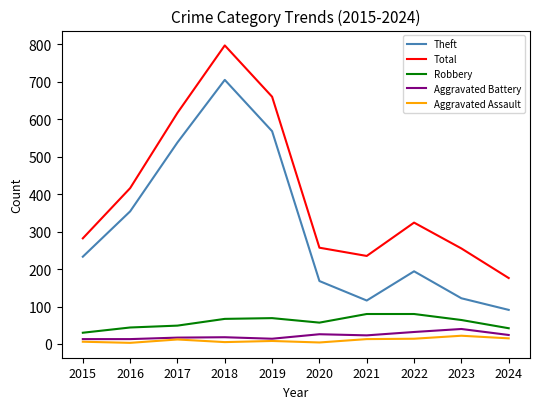

At which category is the sum across all series the highest?

2018